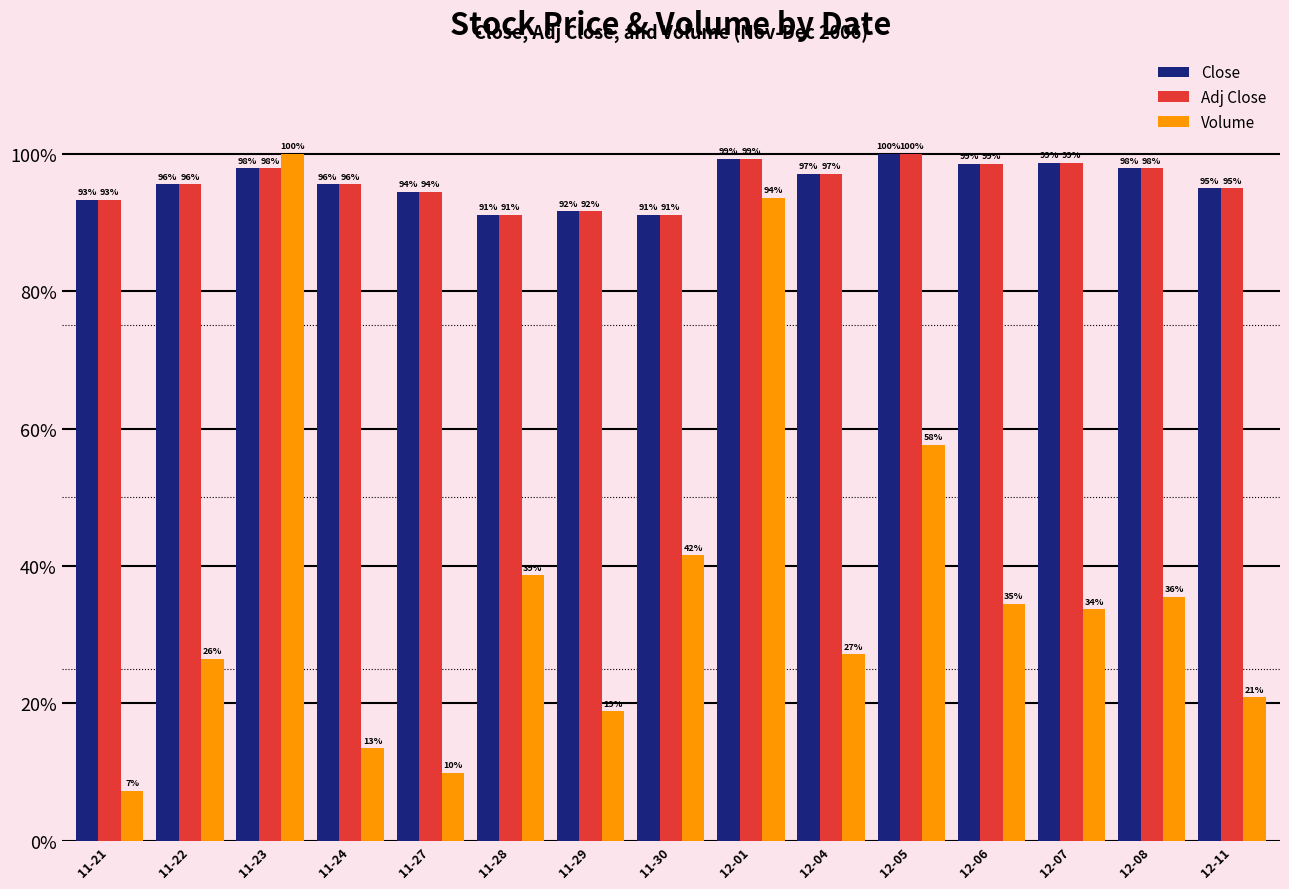

What is the lowest value of the Volume series?

7.3